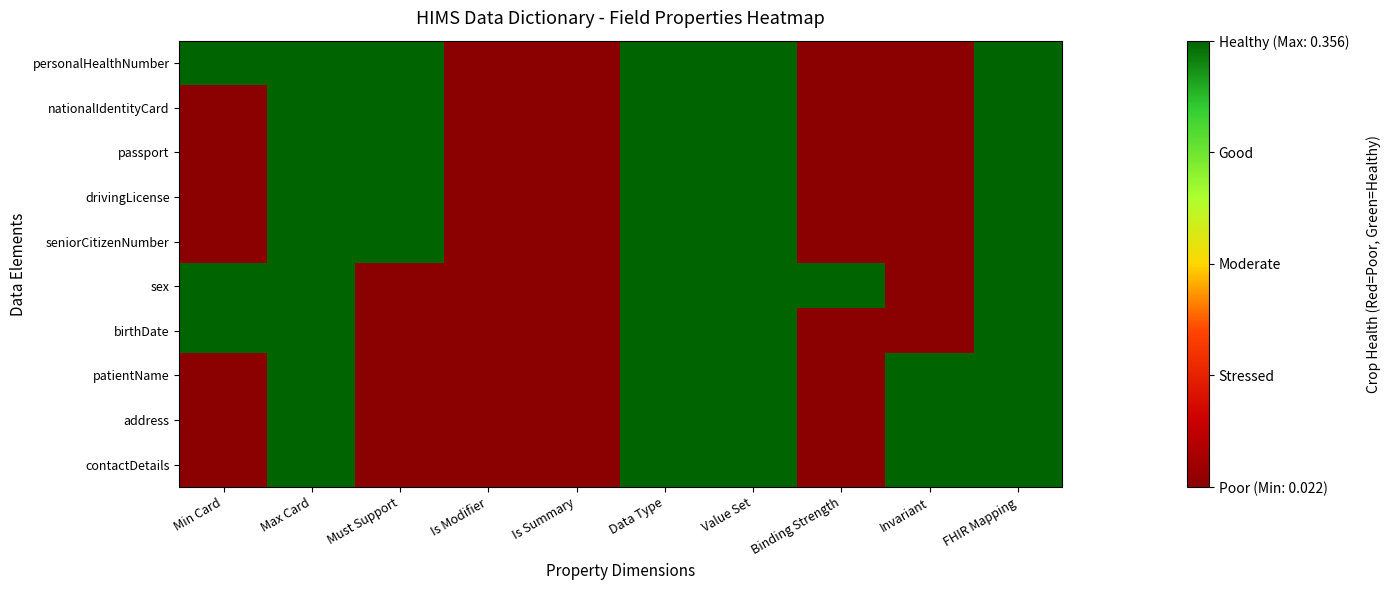

Count the number of categories in the chart.

10